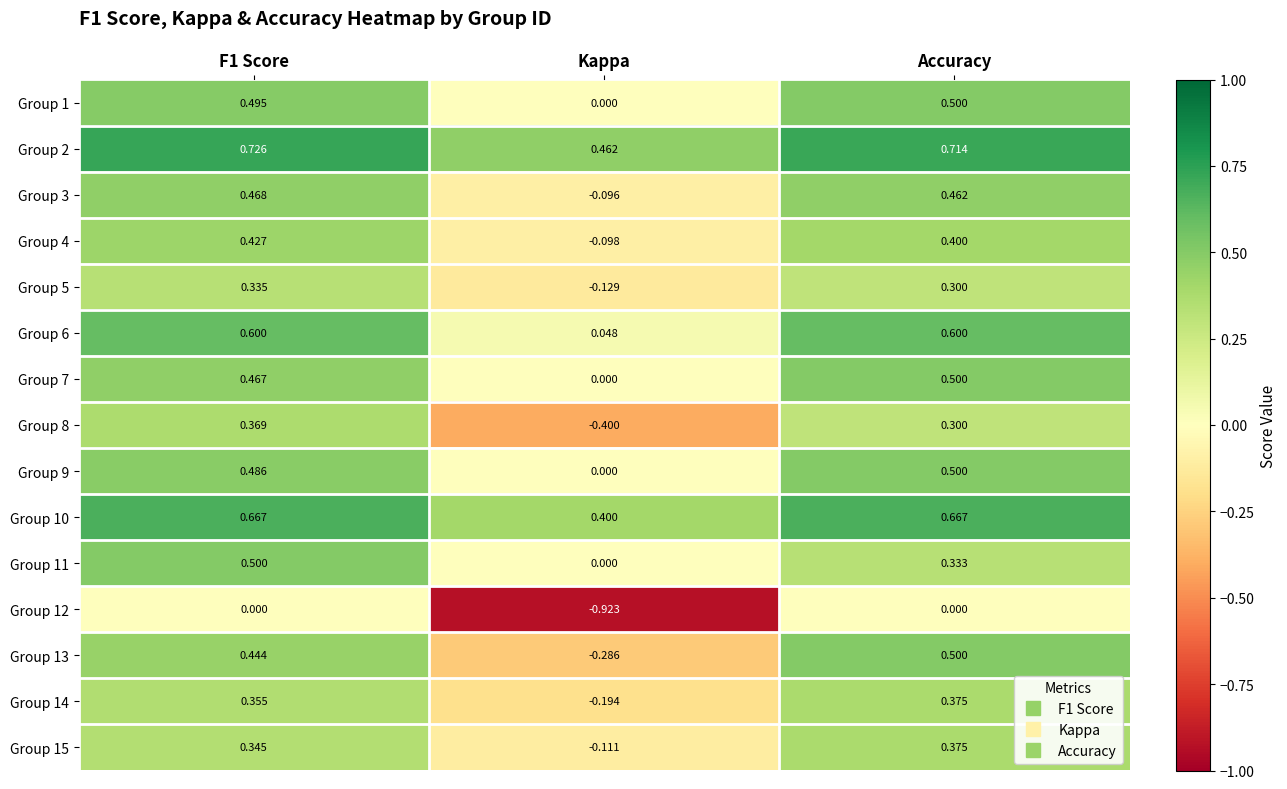

How many values in the Group 13 series are below 0?

1